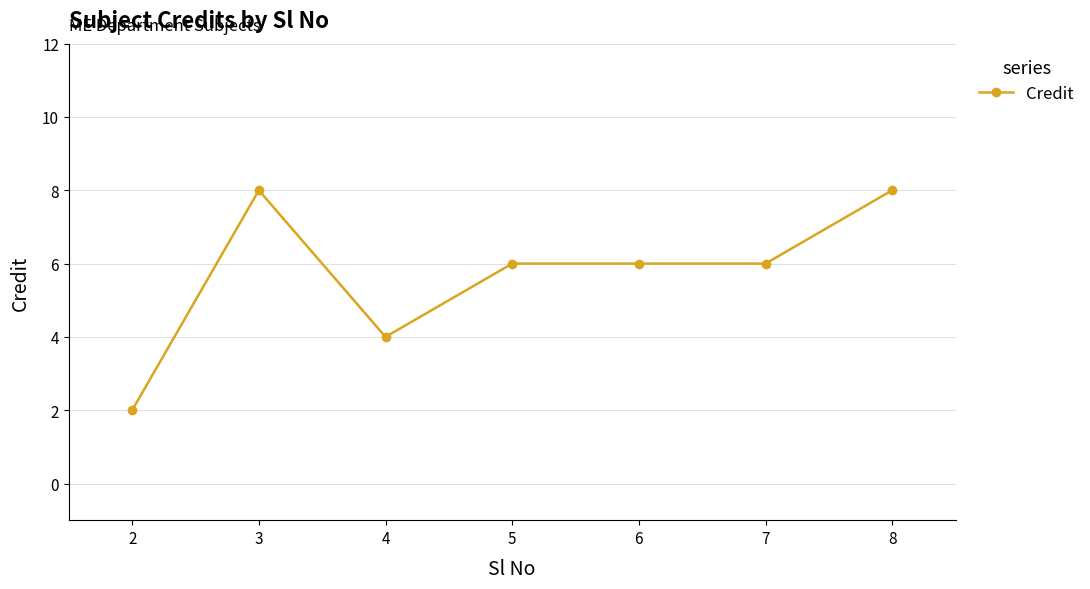

The value at 7 is 9. True or false?

False